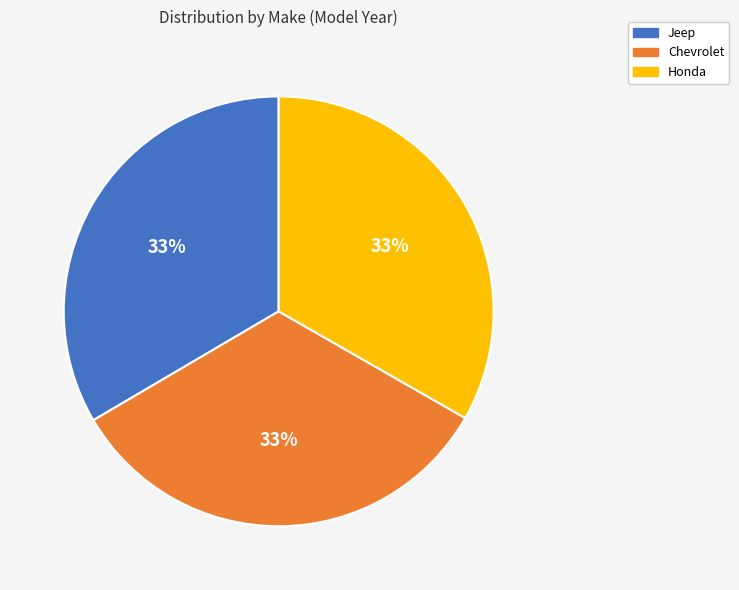

What is the ratio of the value at Honda to the value at Chevrolet?

1.0